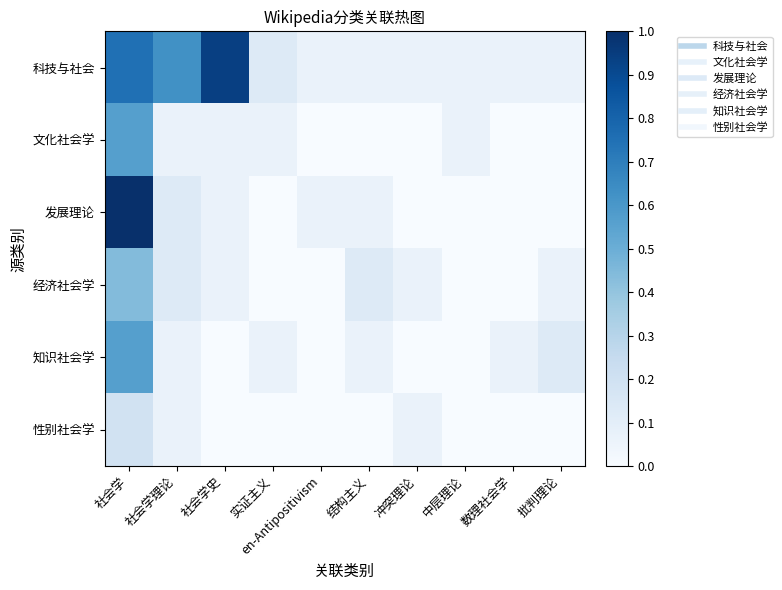

Reading left to right, transcribe all the data shown in this chart.

科技与社会: 社会学=0.8	社会学理论=0.6	社会学史=0.9	实证主义=0.1	en-Antipositivism=0.1	结构主义=0.1	冲突理论=0.1	中层理论=0.1	数理社会学=0.1	批判理论=0.1
文化社会学: 社会学=0.6	社会学理论=0.1	社会学史=0.1	实证主义=0.1	en-Antipositivism=0.0	结构主义=0.0	冲突理论=0.0	中层理论=0.1	数理社会学=0.0	批判理论=0.0
发展理论: 社会学=1.0	社会学理论=0.1	社会学史=0.1	实证主义=0.0	en-Antipositivism=0.1	结构主义=0.1	冲突理论=0.0	中层理论=0.0	数理社会学=0.0	批判理论=0.0
经济社会学: 社会学=0.4	社会学理论=0.1	社会学史=0.1	实证主义=0.0	en-Antipositivism=0.0	结构主义=0.1	冲突理论=0.1	中层理论=0.0	数理社会学=0.0	批判理论=0.1
知识社会学: 社会学=0.6	社会学理论=0.1	社会学史=0.0	实证主义=0.1	en-Antipositivism=0.0	结构主义=0.1	冲突理论=0.0	中层理论=0.0	数理社会学=0.1	批判理论=0.1
性别社会学: 社会学=0.2	社会学理论=0.1	社会学史=0.0	实证主义=0.0	en-Antipositivism=0.0	结构主义=0.0	冲突理论=0.1	中层理论=0.0	数理社会学=0.0	批判理论=0.0